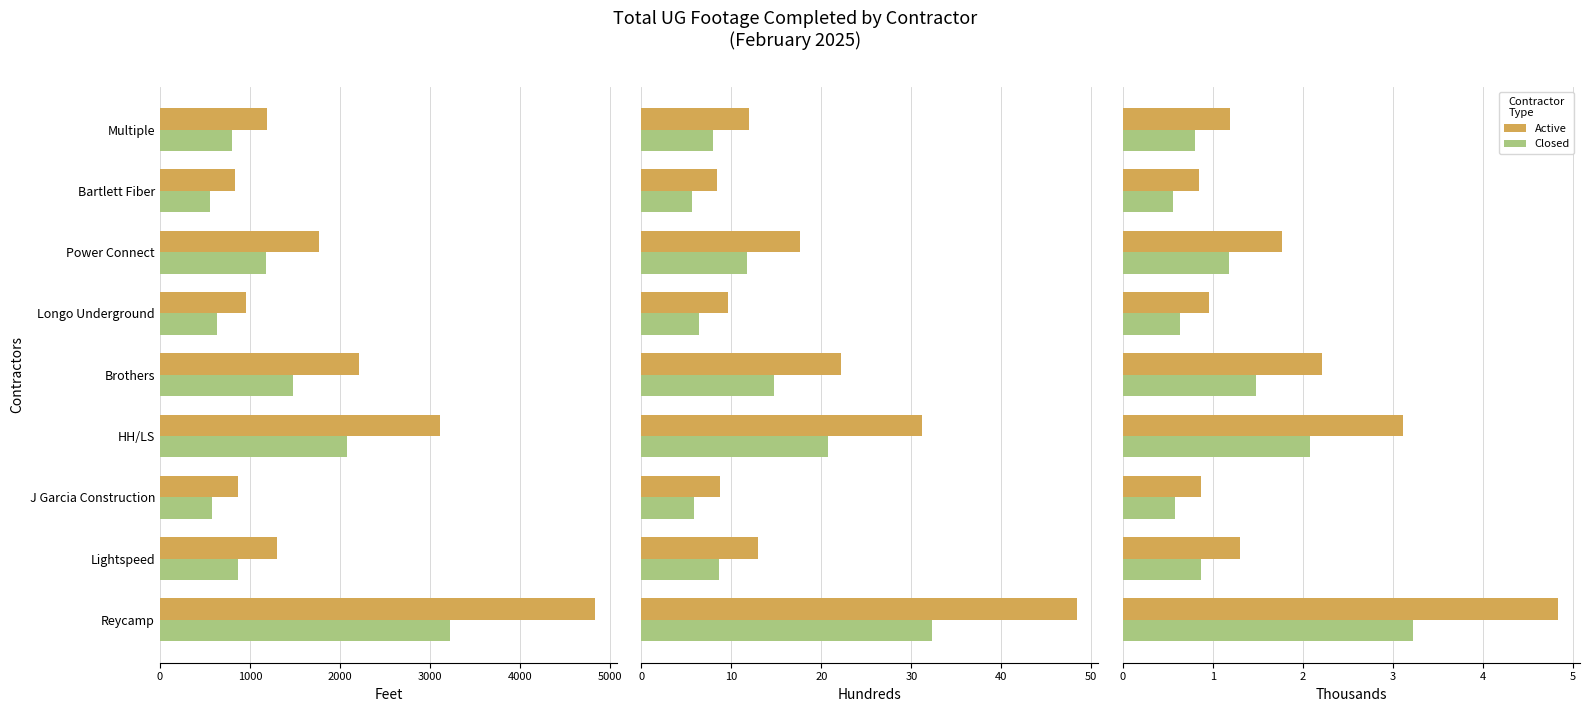

Reading left to right, transcribe all the data shown in this chart.

Active: 4.8	1.3	0.9	3.1	2.2	1.0	1.8	0.8	1.2
Closed: 3.2	0.9	0.6	2.1	1.5	0.6	1.2	0.6	0.8